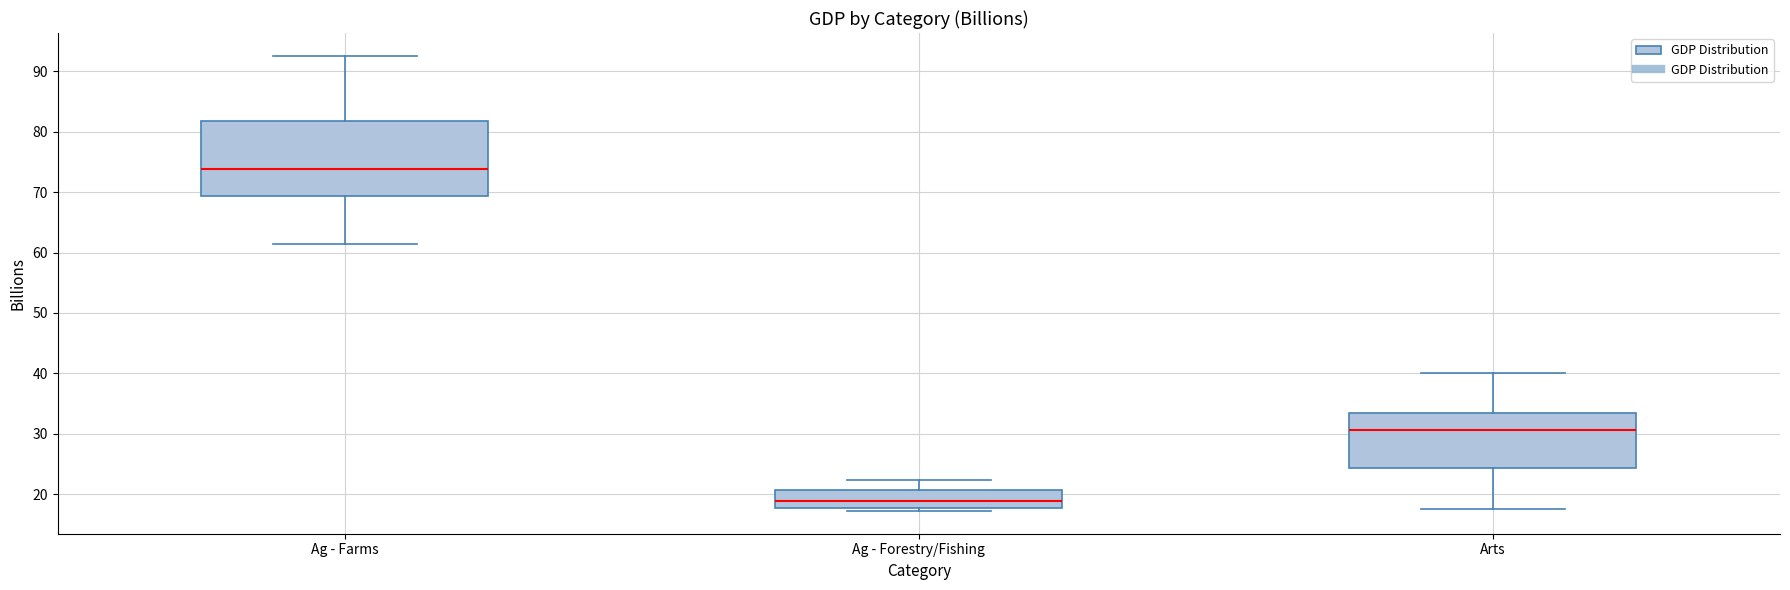

Which box is the tallest, from its lower edge to its upper edge?

Ag - Farms